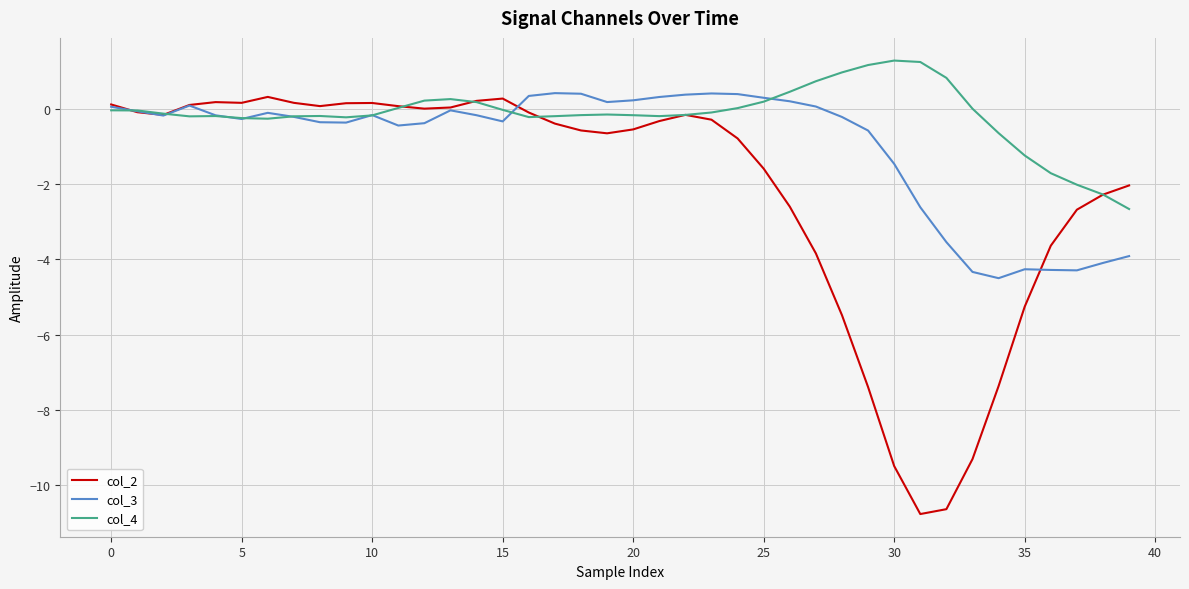

What is the smallest value displayed?

-10.8